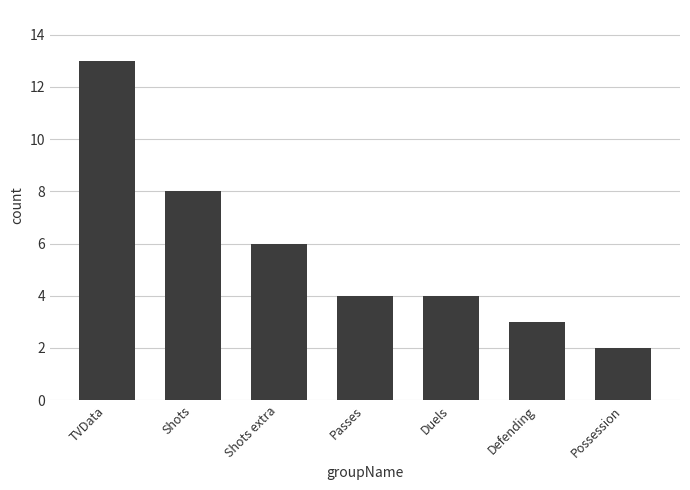

What is the label of the 1st bar from the right?

Possession